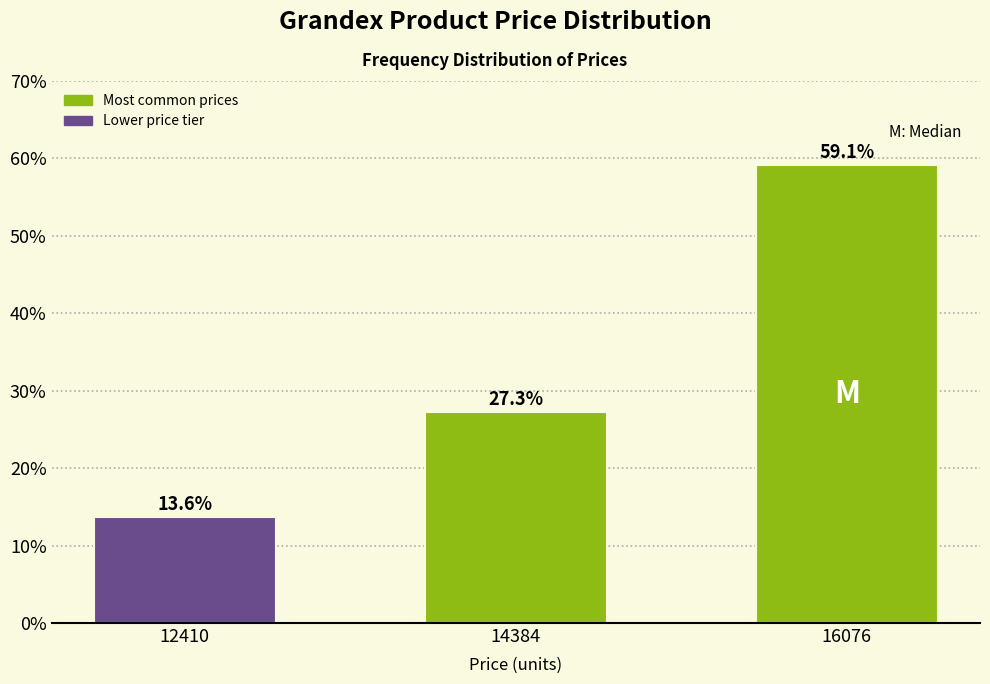

Reading left to right, list all the values displayed in this chart.

12410=13.6	14384=27.3	16076=59.1